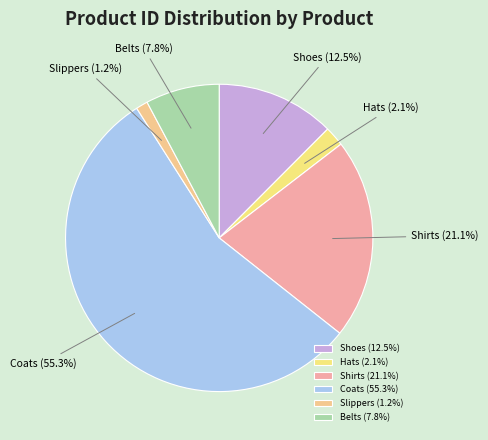

Which category has the smallest portion of the pie?

Slippers